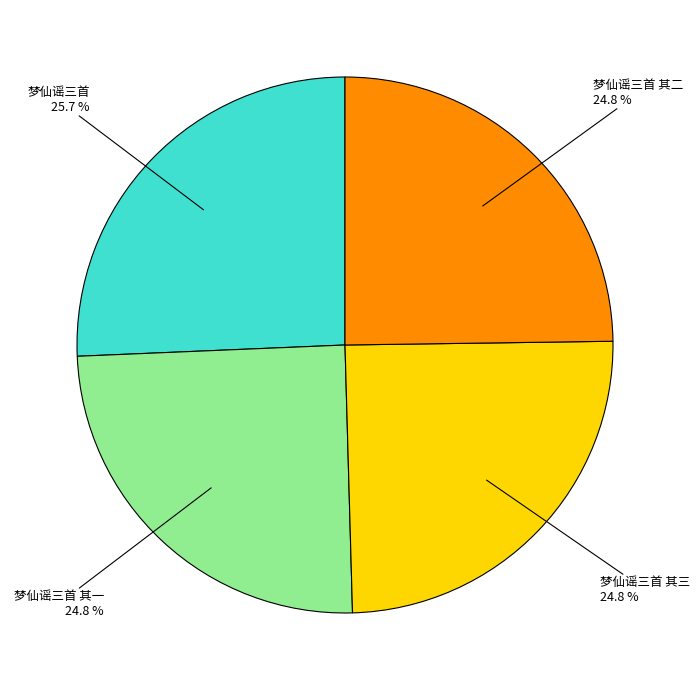

Does any single category account for the majority?

No